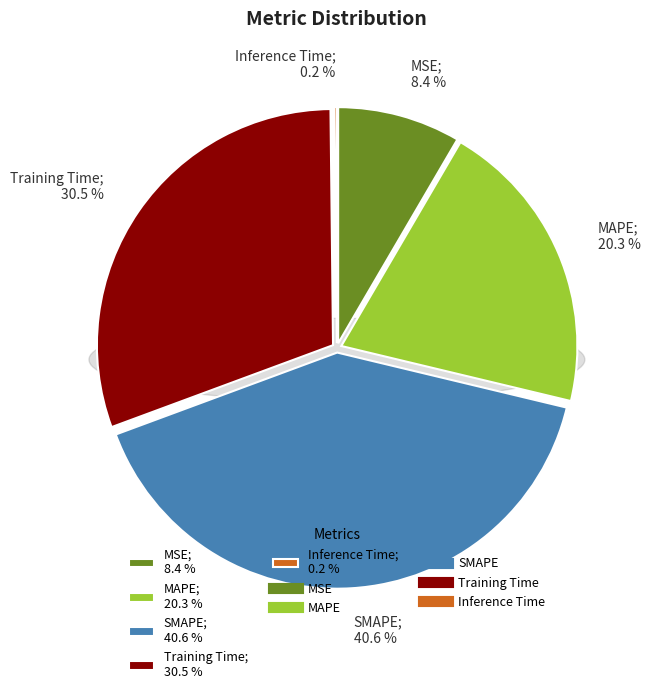

Does Inference Time represent more than half of the total?

No